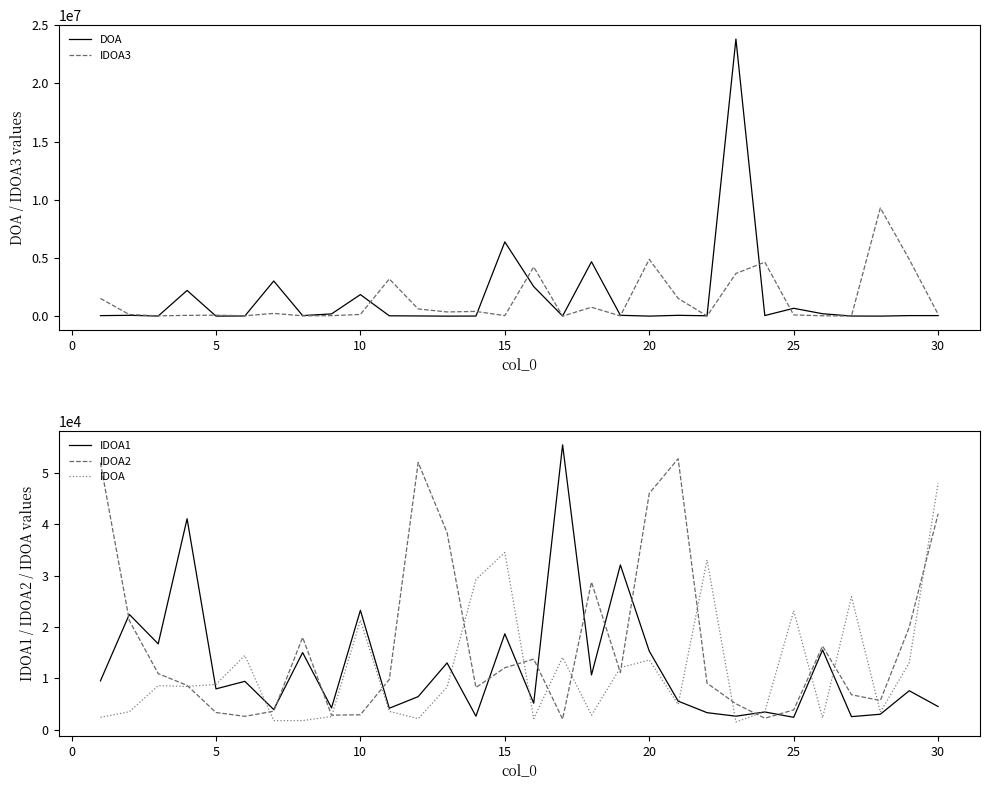

How many values in the IDOA3 series are below 167850?

15